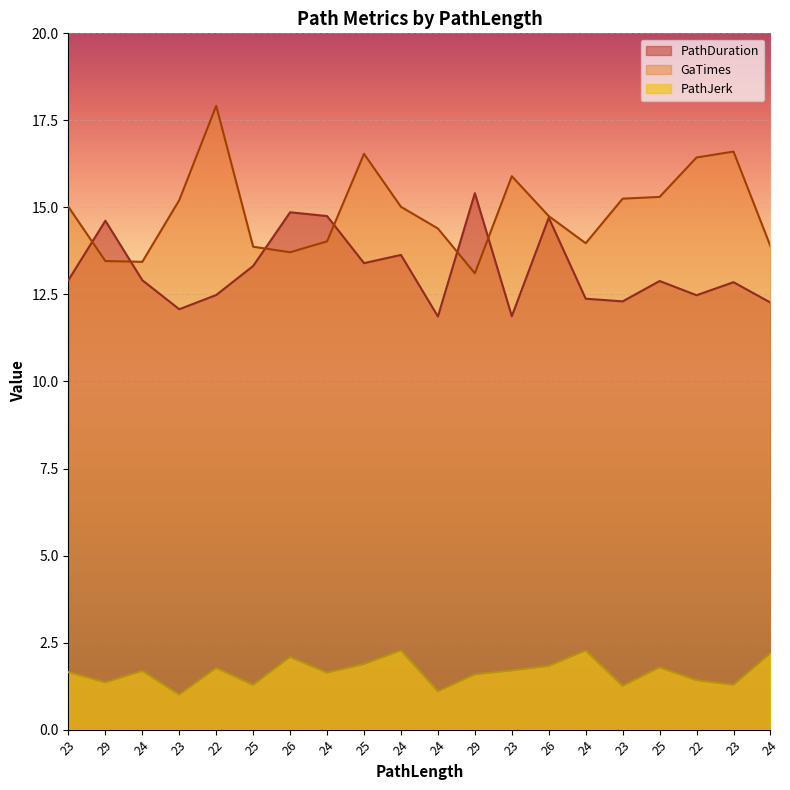

What is the label of the 14th point from the right?

26